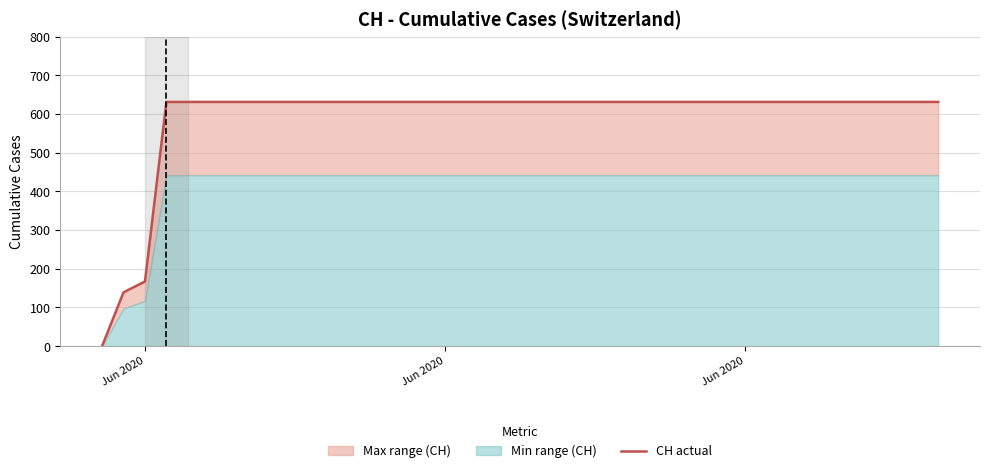

How many categories are shown in the chart?

40